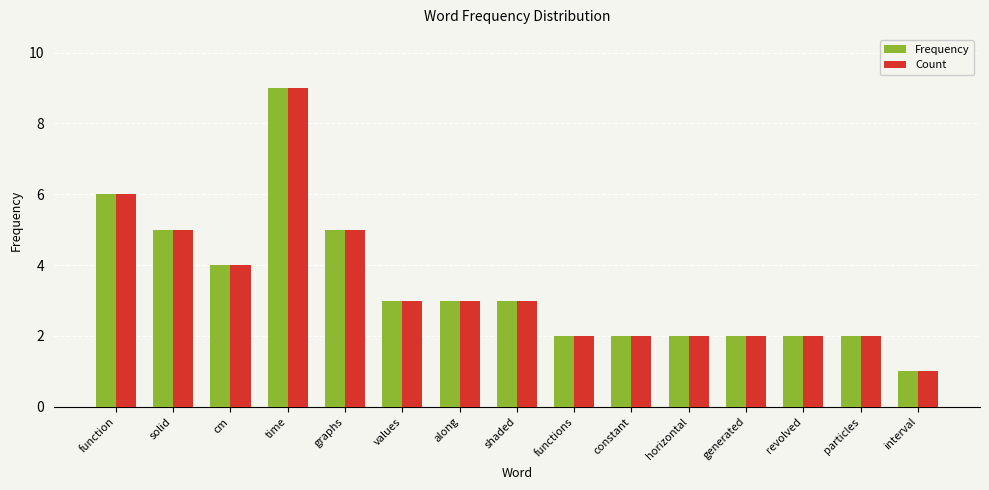

Reading left to right, extract all data points from this chart.

Frequency: function=6	solid=5	cm=4	time=9	graphs=5	values=3	along=3	shaded=3	functions=2	constant=2	horizontal=2	generated=2	revolved=2	particles=2	interval=1
Count: function=6	solid=5	cm=4	time=9	graphs=5	values=3	along=3	shaded=3	functions=2	constant=2	horizontal=2	generated=2	revolved=2	particles=2	interval=1